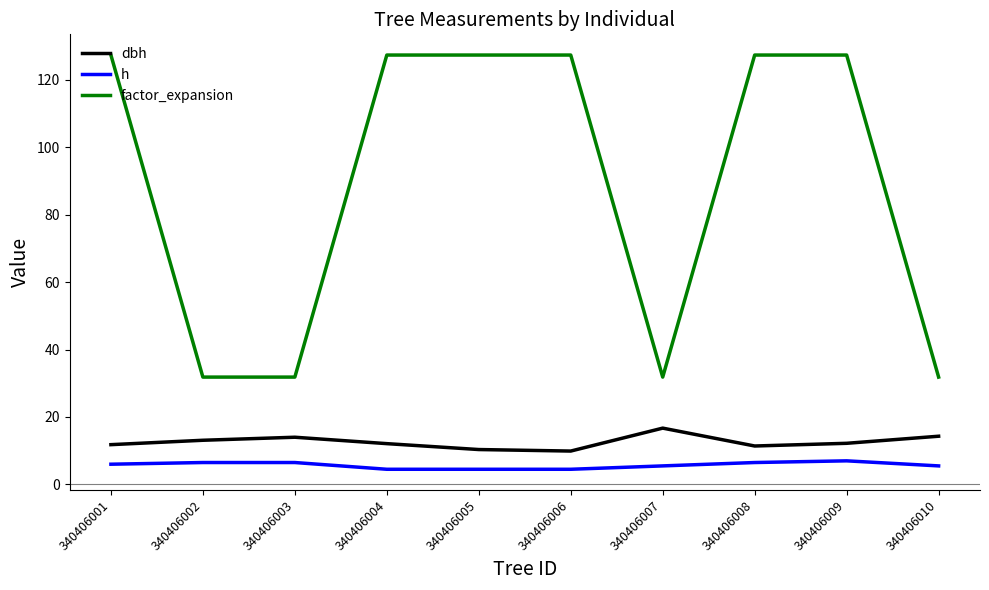

What is the minimum value shown in the chart?

4.5